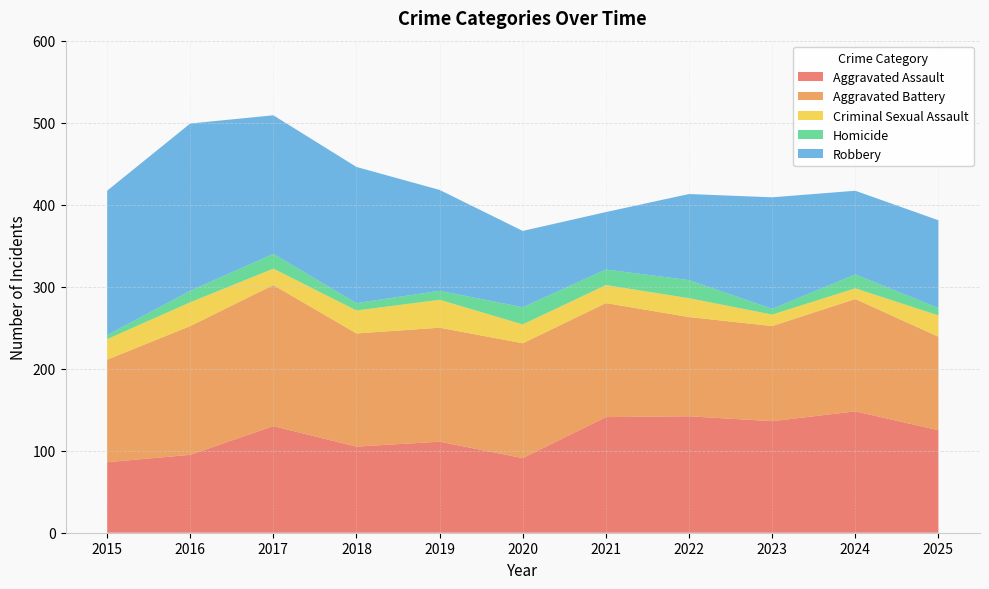

Reading right to left, extract all data points from this chart.

Aggravated Assault: 2025=125	2024=148	2023=136	2022=142	2021=141	2020=91	2019=111	2018=105	2017=130	2016=95	2015=86
Aggravated Battery: 2025=114	2024=137	2023=116	2022=121	2021=139	2020=140	2019=139	2018=138	2017=172	2016=157	2015=125
Criminal Sexual Assault: 2025=26	2024=13	2023=14	2022=23	2021=22	2020=23	2019=34	2018=28	2017=20	2016=29	2015=25
Homicide: 2025=9	2024=17	2023=7	2022=22	2021=19	2020=21	2019=11	2018=9	2017=18	2016=14	2015=5
Robbery: 2025=107	2024=102	2023=136	2022=105	2021=70	2020=93	2019=123	2018=166	2017=169	2016=204	2015=176